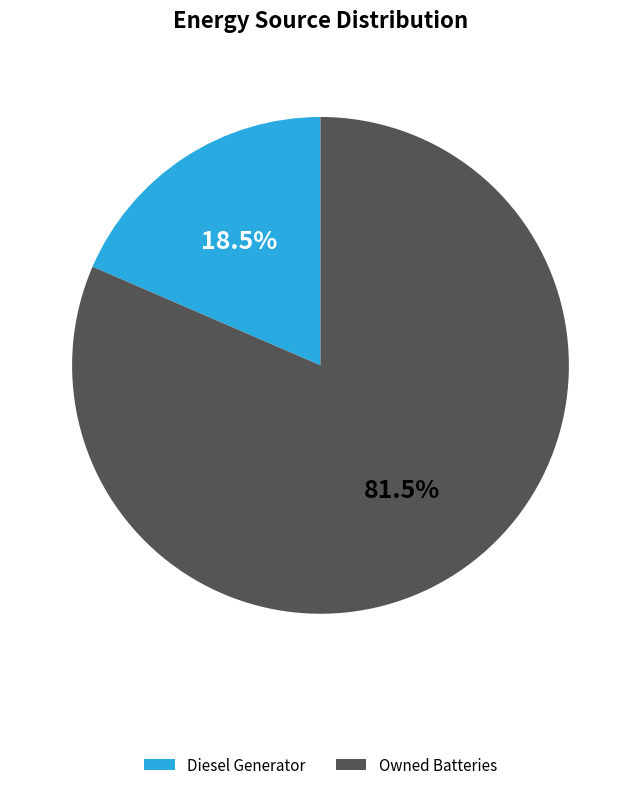

Does any single category account for the majority?

Yes